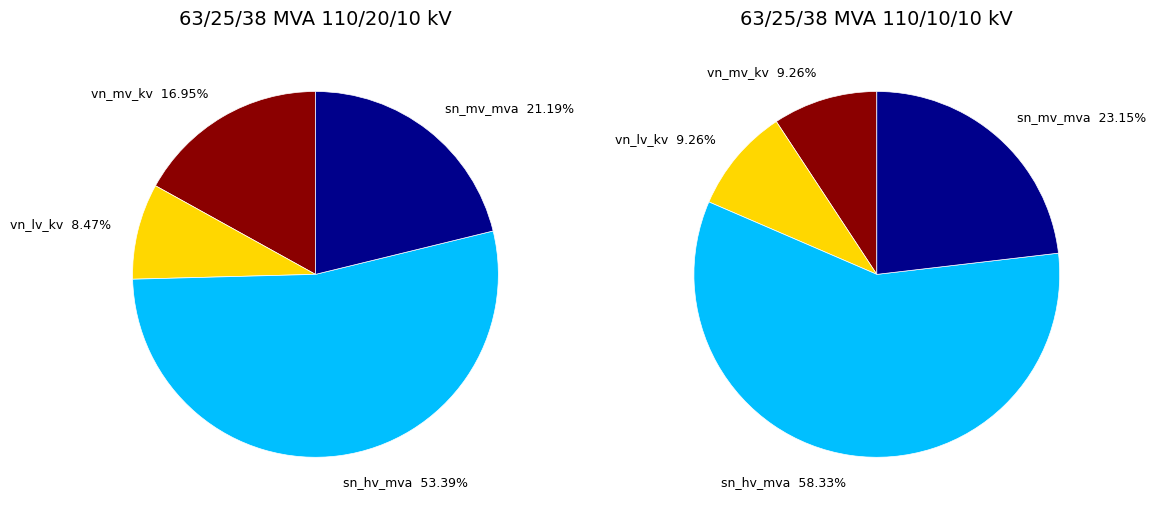

How many segments does this pie chart have?

4